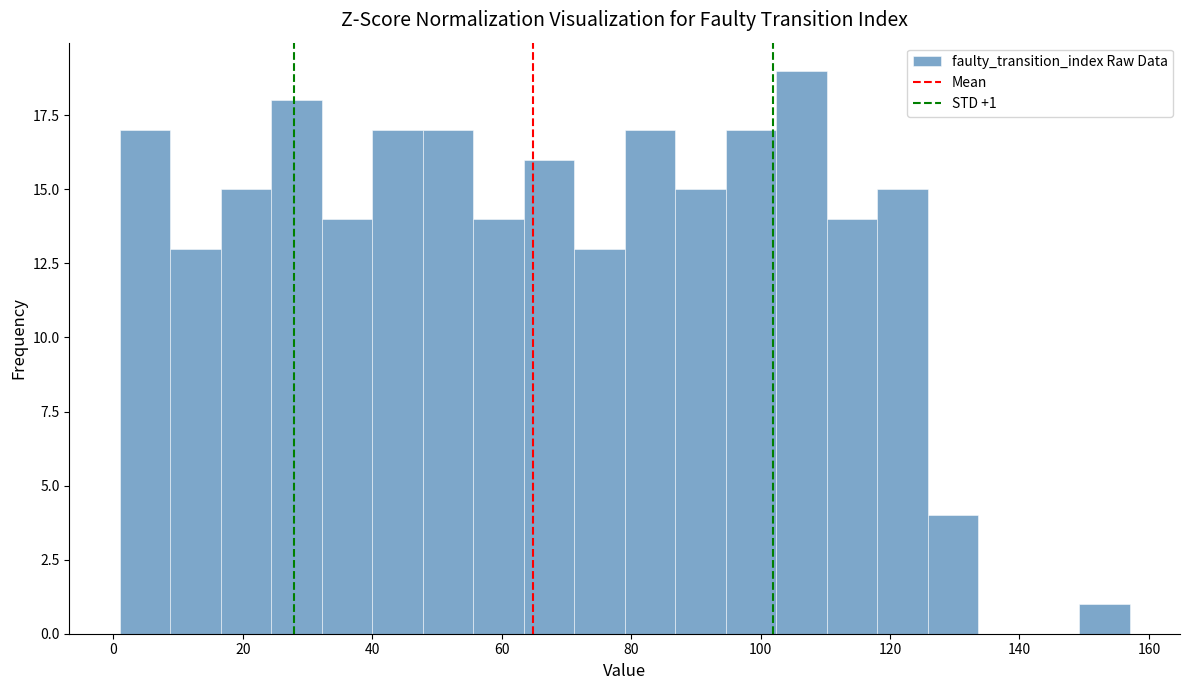

Around what value on the x-axis is the tallest bar? Give the approximate position of its centre, as read against the axis.

106